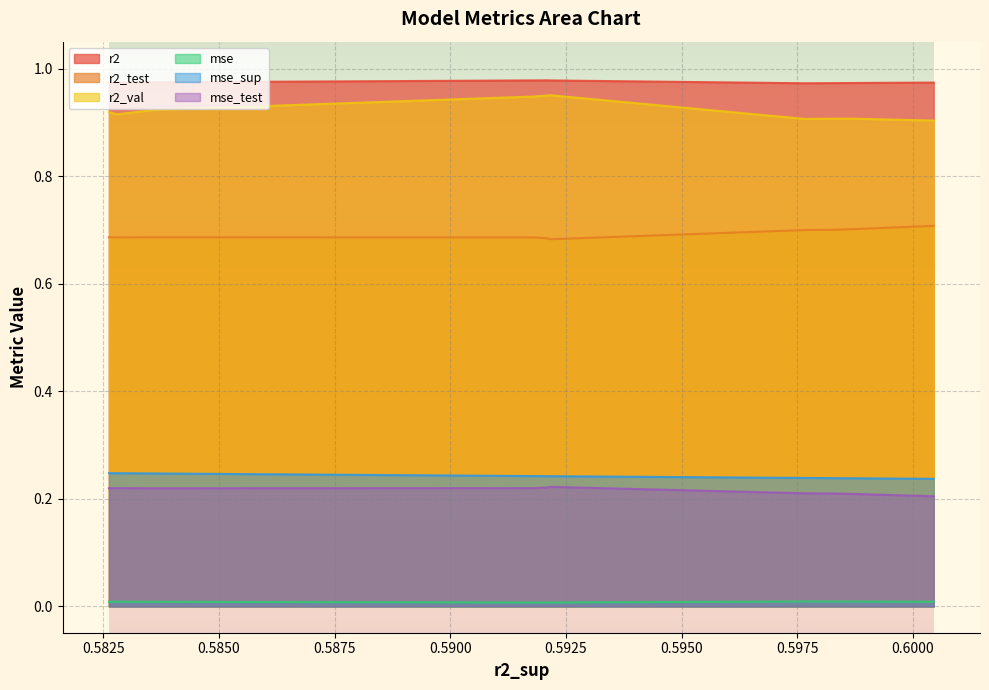

In r2_test, how many points are lower than both neighbors (excluding endpoints)?

2